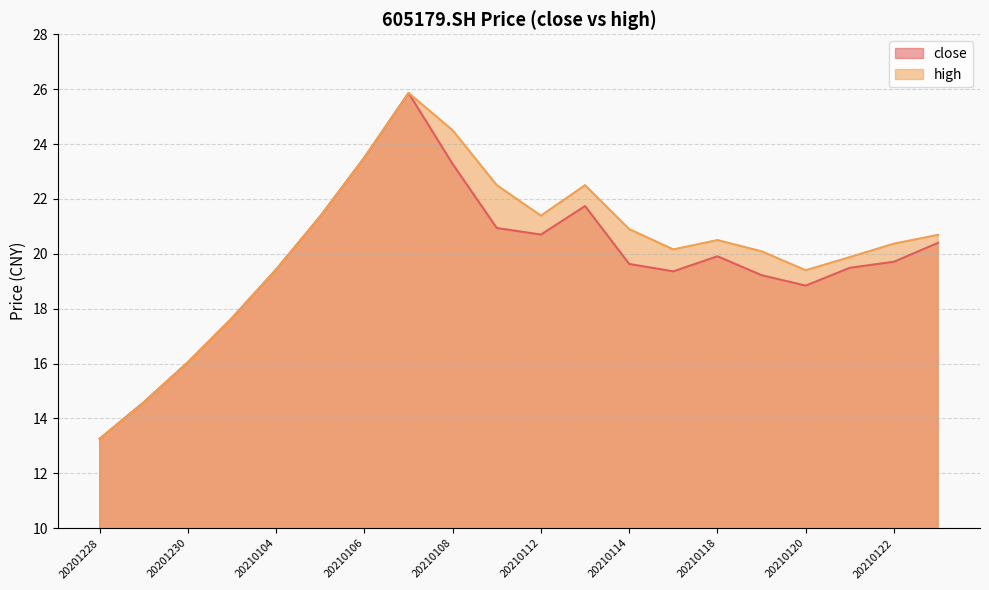

What is the sum of the high values at 20210115 and 20210122?

40.5